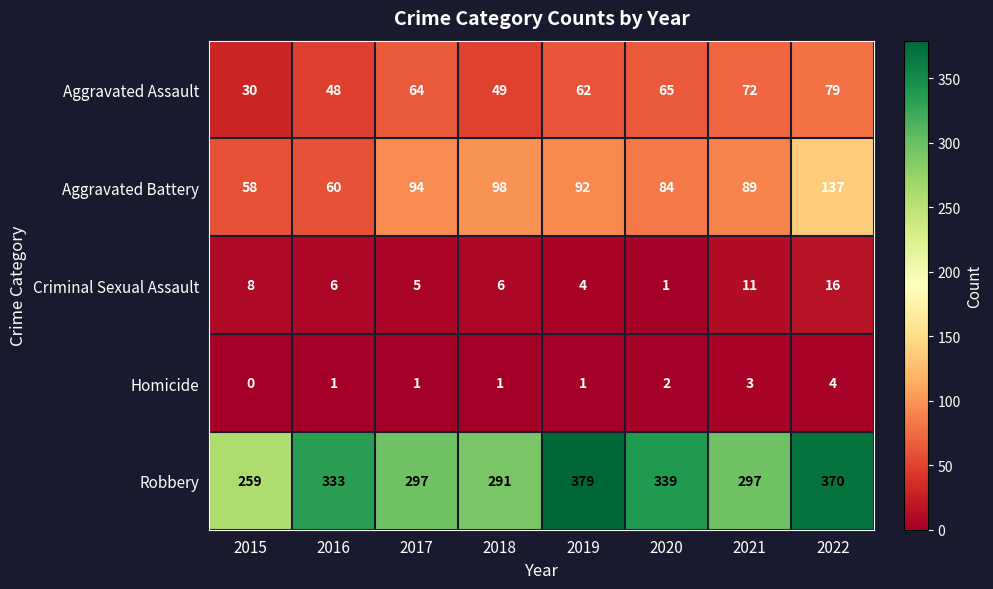

What is the greatest value displayed?

379